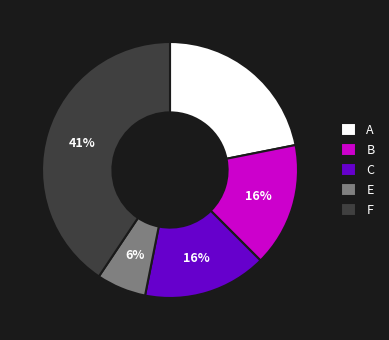

Do F and A together represent more than half of the pie?

Yes